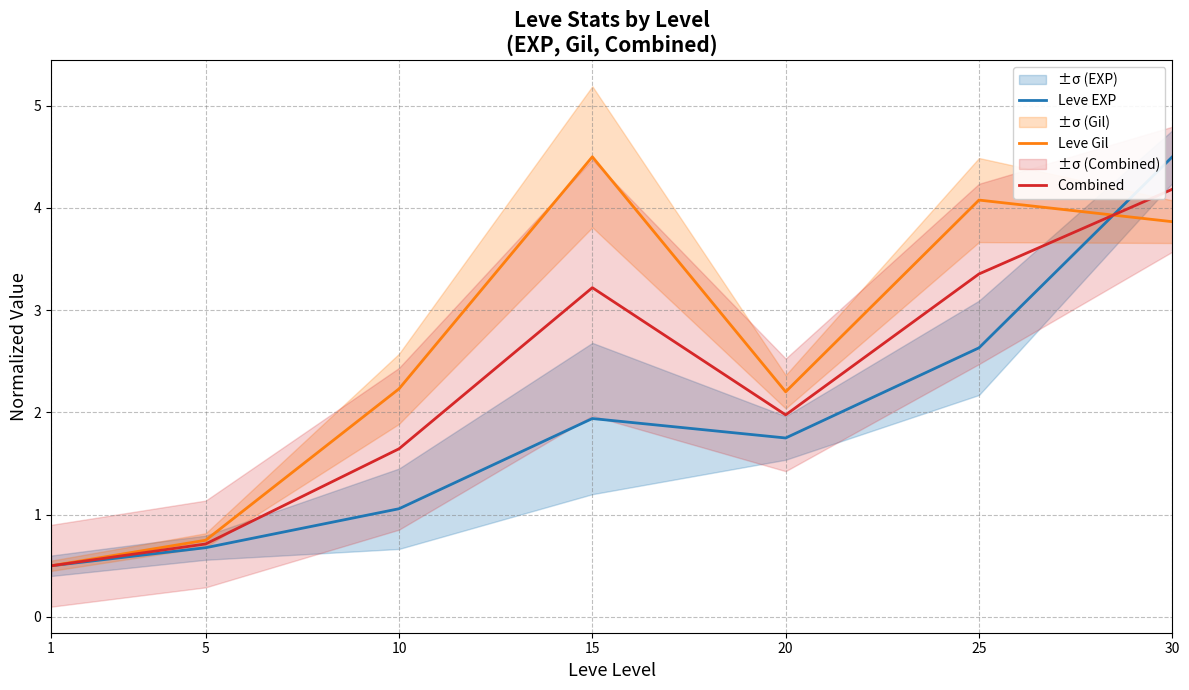

At which category does Leve EXP reach its first local valley?

20